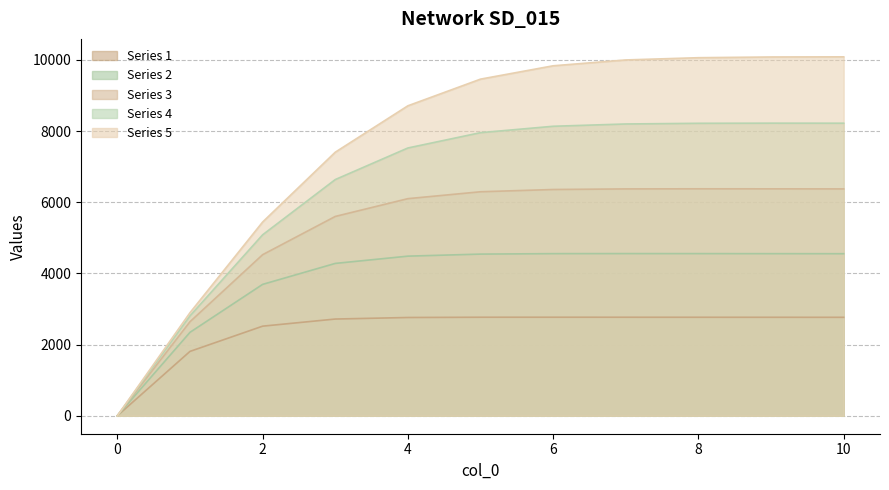

How many lines are shown in the chart?

5